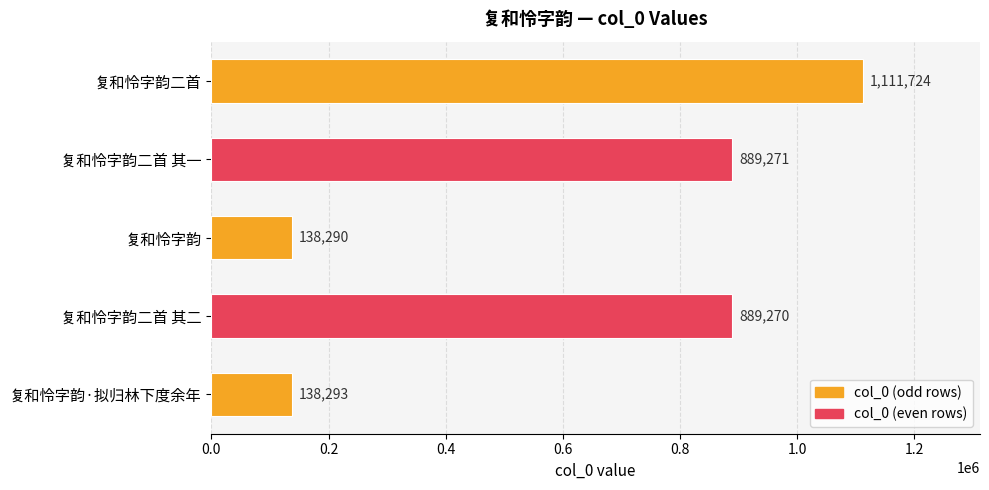

List the labels in order of value, largest first.

复和怜字韵二首, 复和怜字韵二首 其一, 复和怜字韵二首 其二, 复和怜字韵·拟归林下度余年, 复和怜字韵